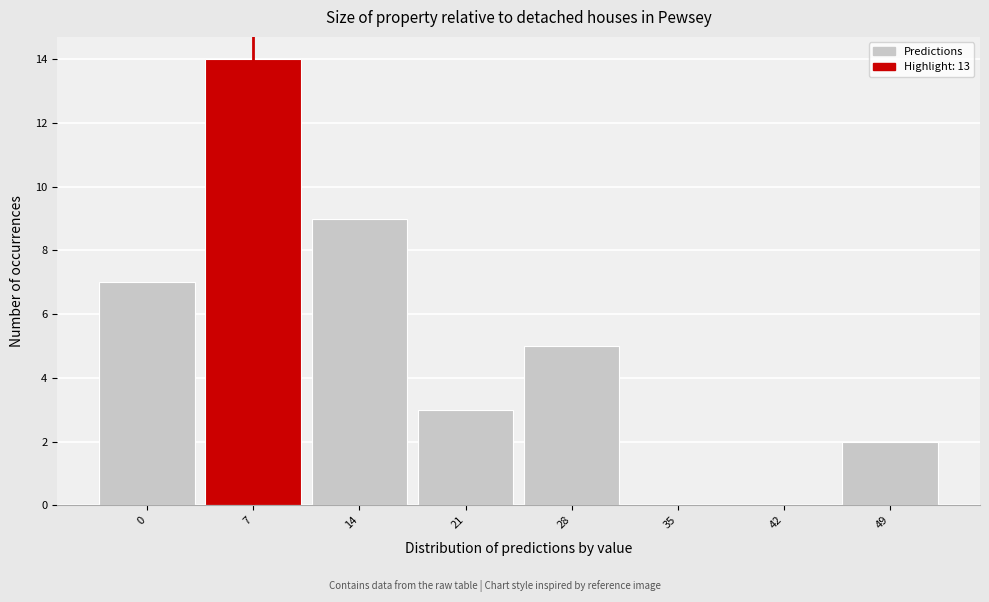

Reading left to right, extract all data points from this chart.

0=7	7=14	14=9	21=3	28=5	35=0	42=0	49=2